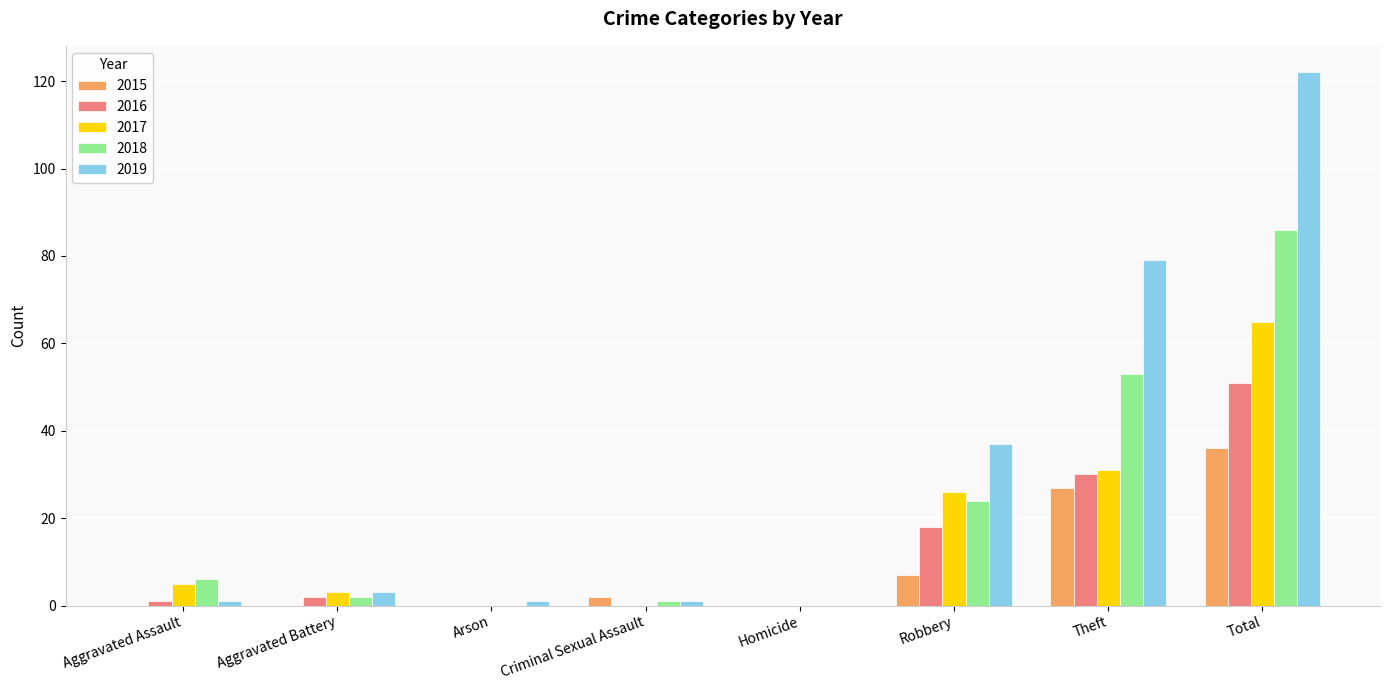

Which category has the highest value in the 2018 series?

Total